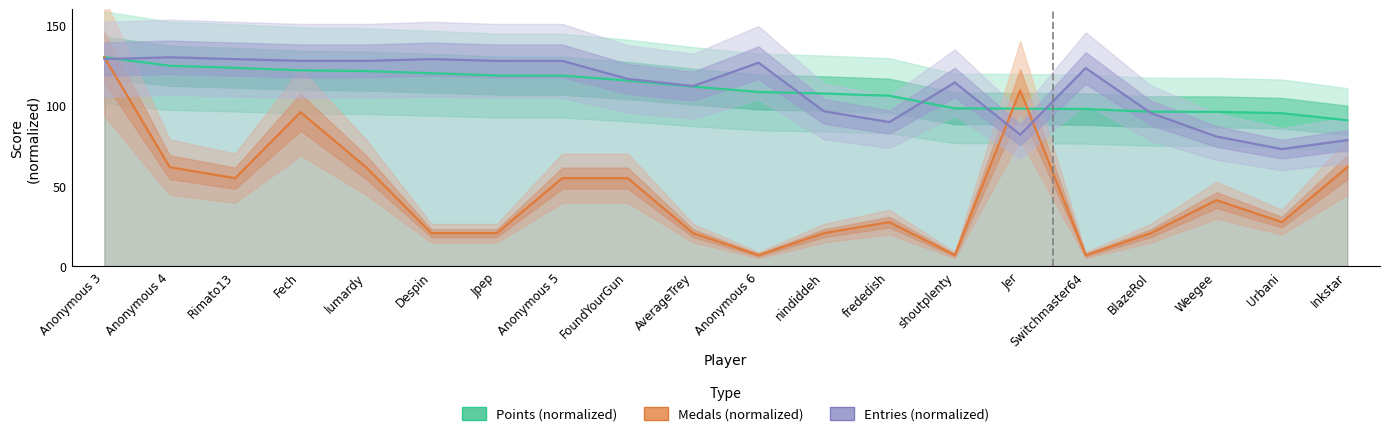

At which label is Medals (normalized) closest to 68?

Anonymous 4